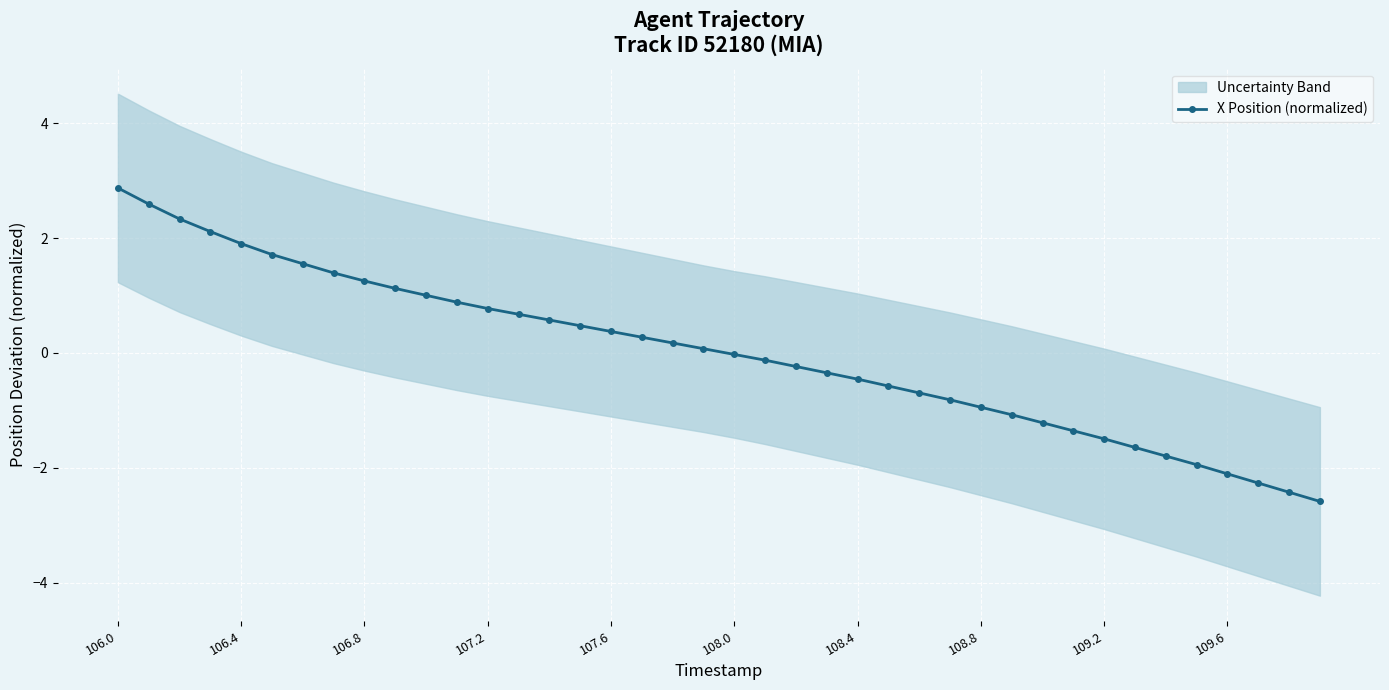

The value of X Position (normalized) at 106.8 is 1.3. True or false?

True